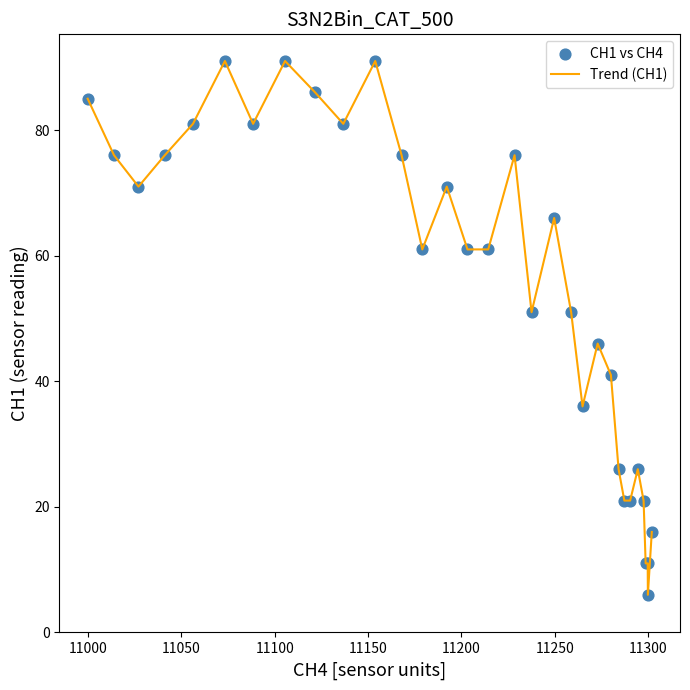

What is the greatest value displayed?

91